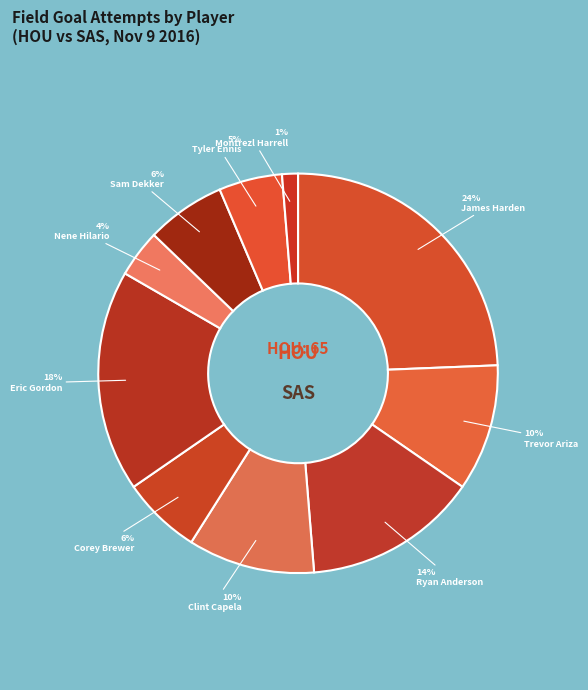

What is the smallest slice in the pie chart?

Montrezl Harrell